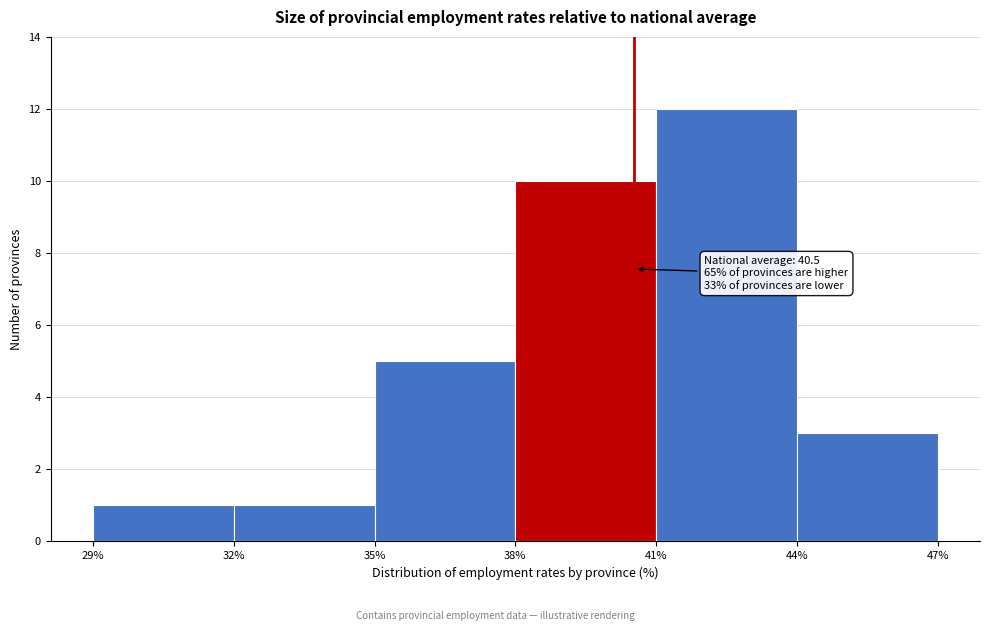

Over which range of the x-axis is the bar tallest?

41% to 44%